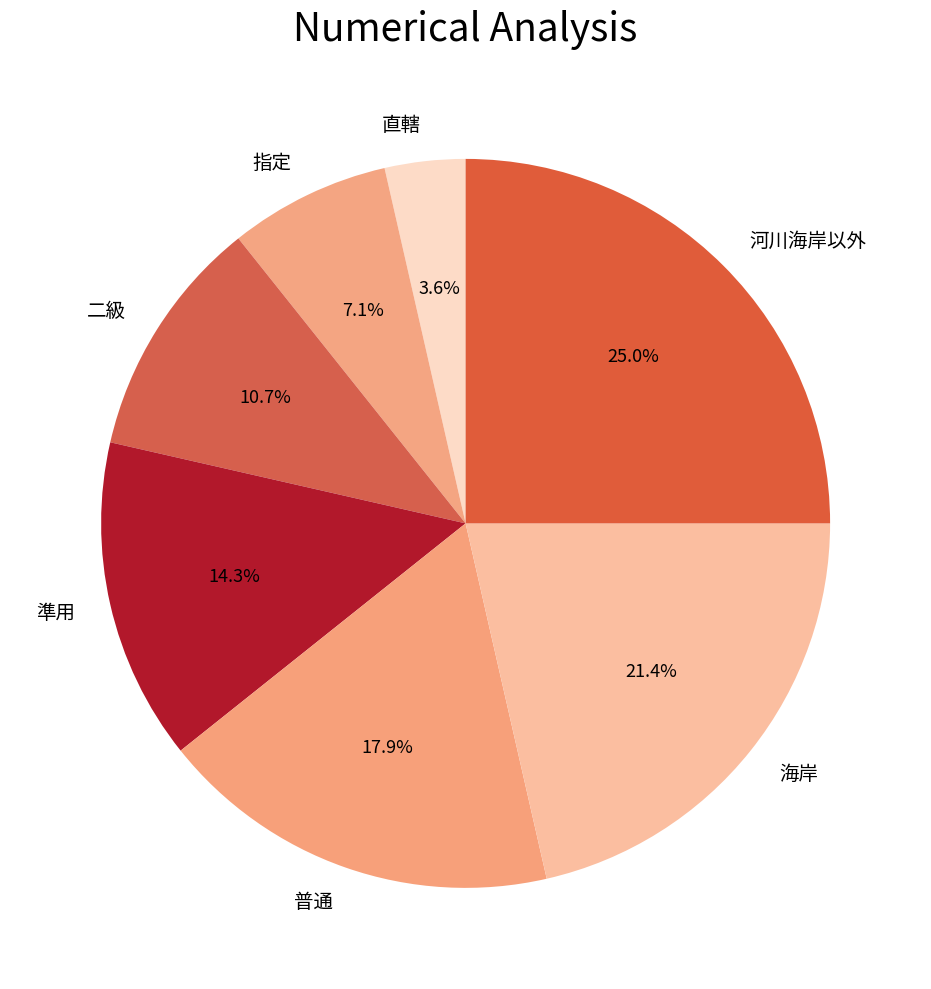

Does 二級 account for over 50% of the chart?

No